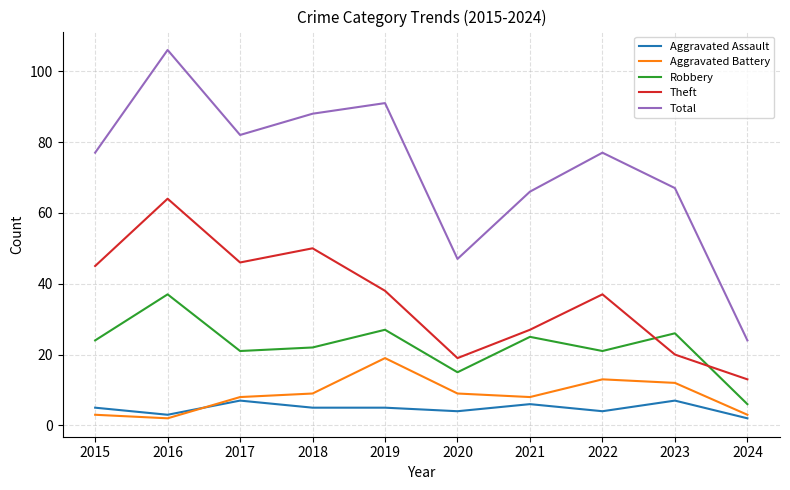

The value of Robbery at 2021 is 25. True or false?

True